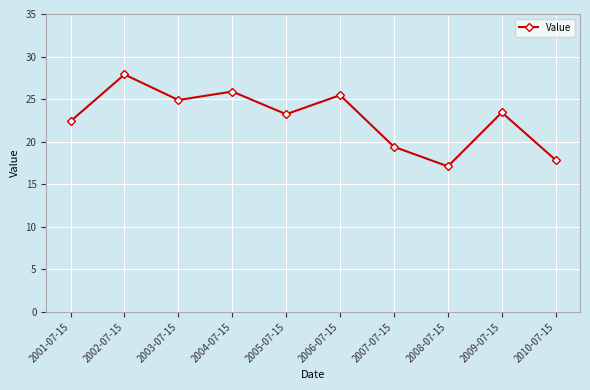

What is the change in value from 2002-07-15 to 2009-07-15?

-4.5